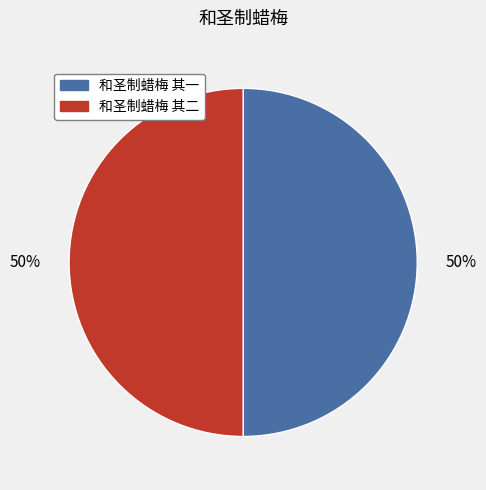

What is the ratio of the value at 和圣制蜡梅 其一 to the value at 和圣制蜡梅 其二?

1.0